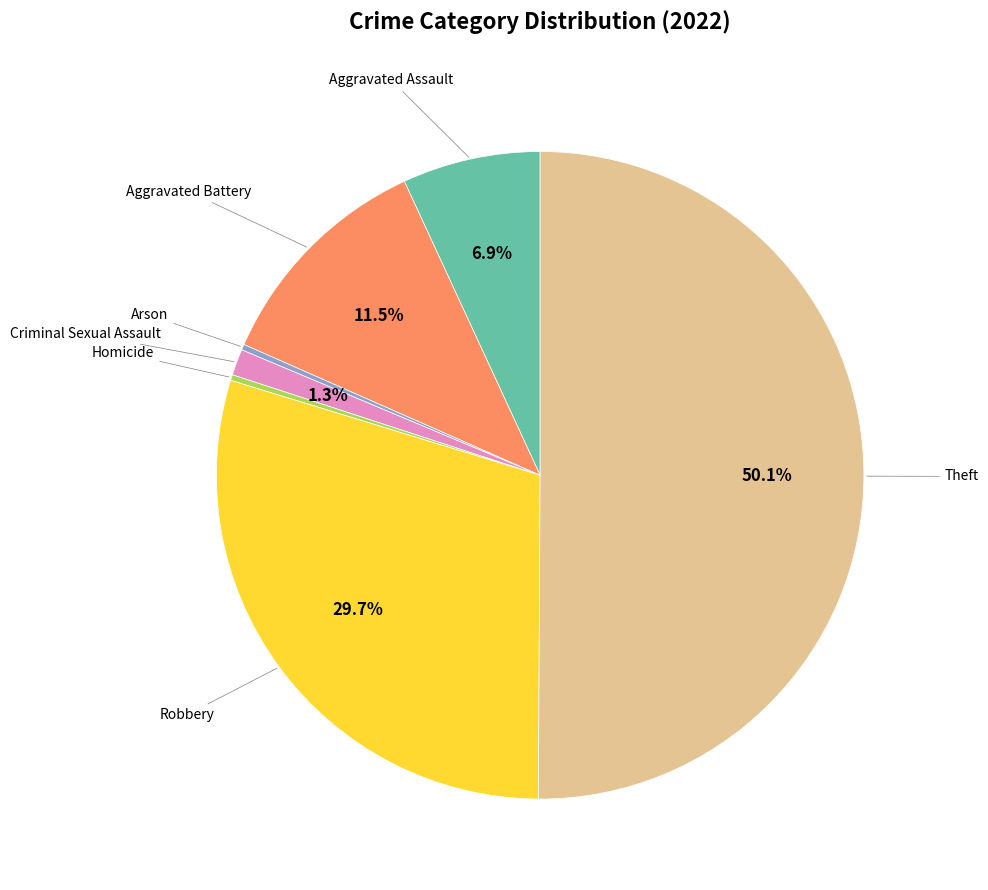

How many segments does this pie chart have?

7